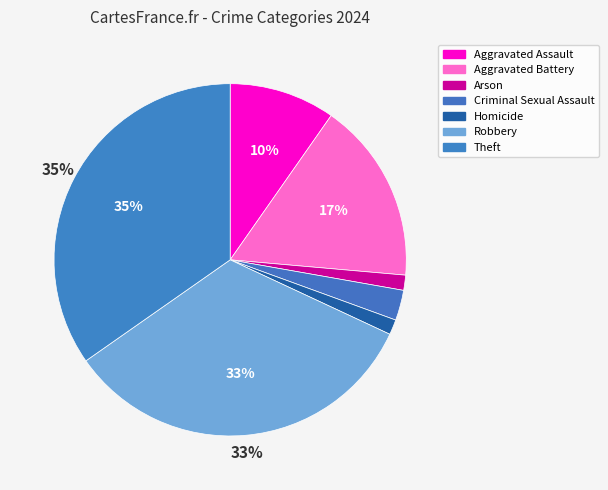

How many slices are in this pie chart?

7